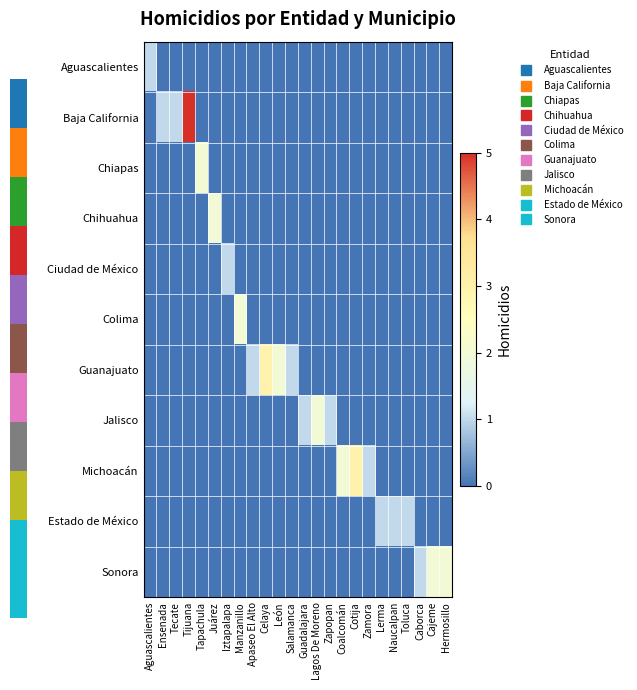

Reading right to left, what are all the values shown in this chart?

Aguascalientes: Hermosillo=0	Cajeme=0	Caborca=0	Toluca=0	Naucalpan=0	Lerma=0	Zamora=0	Cotija=0	Coalcomán=0	Zapopan=0	Lagos De Moreno=0	Guadalajara=0	Salamanca=0	León=0	Celaya=0	Apaseo El Alto=0	Manzanillo=0	Iztapalapa=0	Juárez=0	Tapachula=0	Tijuana=0	Tecate=0	Ensenada=0	Aguascalientes=1
Baja California: Hermosillo=0	Cajeme=0	Caborca=0	Toluca=0	Naucalpan=0	Lerma=0	Zamora=0	Cotija=0	Coalcomán=0	Zapopan=0	Lagos De Moreno=0	Guadalajara=0	Salamanca=0	León=0	Celaya=0	Apaseo El Alto=0	Manzanillo=0	Iztapalapa=0	Juárez=0	Tapachula=0	Tijuana=5	Tecate=1	Ensenada=1	Aguascalientes=0
Chiapas: Hermosillo=0	Cajeme=0	Caborca=0	Toluca=0	Naucalpan=0	Lerma=0	Zamora=0	Cotija=0	Coalcomán=0	Zapopan=0	Lagos De Moreno=0	Guadalajara=0	Salamanca=0	León=0	Celaya=0	Apaseo El Alto=0	Manzanillo=0	Iztapalapa=0	Juárez=0	Tapachula=2	Tijuana=0	Tecate=0	Ensenada=0	Aguascalientes=0
Chihuahua: Hermosillo=0	Cajeme=0	Caborca=0	Toluca=0	Naucalpan=0	Lerma=0	Zamora=0	Cotija=0	Coalcomán=0	Zapopan=0	Lagos De Moreno=0	Guadalajara=0	Salamanca=0	León=0	Celaya=0	Apaseo El Alto=0	Manzanillo=0	Iztapalapa=0	Juárez=2	Tapachula=0	Tijuana=0	Tecate=0	Ensenada=0	Aguascalientes=0
Ciudad de México: Hermosillo=0	Cajeme=0	Caborca=0	Toluca=0	Naucalpan=0	Lerma=0	Zamora=0	Cotija=0	Coalcomán=0	Zapopan=0	Lagos De Moreno=0	Guadalajara=0	Salamanca=0	León=0	Celaya=0	Apaseo El Alto=0	Manzanillo=0	Iztapalapa=1	Juárez=0	Tapachula=0	Tijuana=0	Tecate=0	Ensenada=0	Aguascalientes=0
Colima: Hermosillo=0	Cajeme=0	Caborca=0	Toluca=0	Naucalpan=0	Lerma=0	Zamora=0	Cotija=0	Coalcomán=0	Zapopan=0	Lagos De Moreno=0	Guadalajara=0	Salamanca=0	León=0	Celaya=0	Apaseo El Alto=0	Manzanillo=2	Iztapalapa=0	Juárez=0	Tapachula=0	Tijuana=0	Tecate=0	Ensenada=0	Aguascalientes=0
Guanajuato: Hermosillo=0	Cajeme=0	Caborca=0	Toluca=0	Naucalpan=0	Lerma=0	Zamora=0	Cotija=0	Coalcomán=0	Zapopan=0	Lagos De Moreno=0	Guadalajara=0	Salamanca=1	León=2	Celaya=3	Apaseo El Alto=1	Manzanillo=0	Iztapalapa=0	Juárez=0	Tapachula=0	Tijuana=0	Tecate=0	Ensenada=0	Aguascalientes=0
Jalisco: Hermosillo=0	Cajeme=0	Caborca=0	Toluca=0	Naucalpan=0	Lerma=0	Zamora=0	Cotija=0	Coalcomán=0	Zapopan=1	Lagos De Moreno=2	Guadalajara=1	Salamanca=0	León=0	Celaya=0	Apaseo El Alto=0	Manzanillo=0	Iztapalapa=0	Juárez=0	Tapachula=0	Tijuana=0	Tecate=0	Ensenada=0	Aguascalientes=0
Michoacán: Hermosillo=0	Cajeme=0	Caborca=0	Toluca=0	Naucalpan=0	Lerma=0	Zamora=1	Cotija=3	Coalcomán=2	Zapopan=0	Lagos De Moreno=0	Guadalajara=0	Salamanca=0	León=0	Celaya=0	Apaseo El Alto=0	Manzanillo=0	Iztapalapa=0	Juárez=0	Tapachula=0	Tijuana=0	Tecate=0	Ensenada=0	Aguascalientes=0
Estado de México: Hermosillo=0	Cajeme=0	Caborca=0	Toluca=1	Naucalpan=1	Lerma=1	Zamora=0	Cotija=0	Coalcomán=0	Zapopan=0	Lagos De Moreno=0	Guadalajara=0	Salamanca=0	León=0	Celaya=0	Apaseo El Alto=0	Manzanillo=0	Iztapalapa=0	Juárez=0	Tapachula=0	Tijuana=0	Tecate=0	Ensenada=0	Aguascalientes=0
Sonora: Hermosillo=2	Cajeme=2	Caborca=1	Toluca=0	Naucalpan=0	Lerma=0	Zamora=0	Cotija=0	Coalcomán=0	Zapopan=0	Lagos De Moreno=0	Guadalajara=0	Salamanca=0	León=0	Celaya=0	Apaseo El Alto=0	Manzanillo=0	Iztapalapa=0	Juárez=0	Tapachula=0	Tijuana=0	Tecate=0	Ensenada=0	Aguascalientes=0